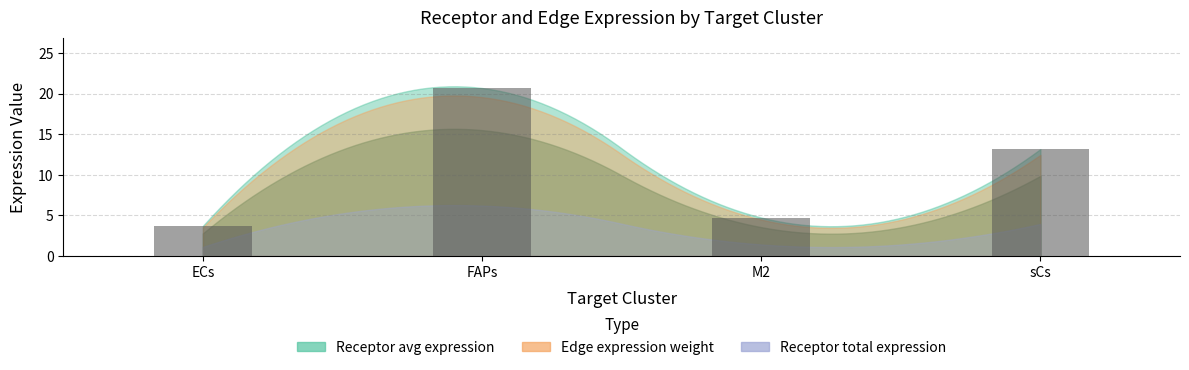

Rank the categories by value from highest to lowest.

FAPs, sCs, M2, ECs